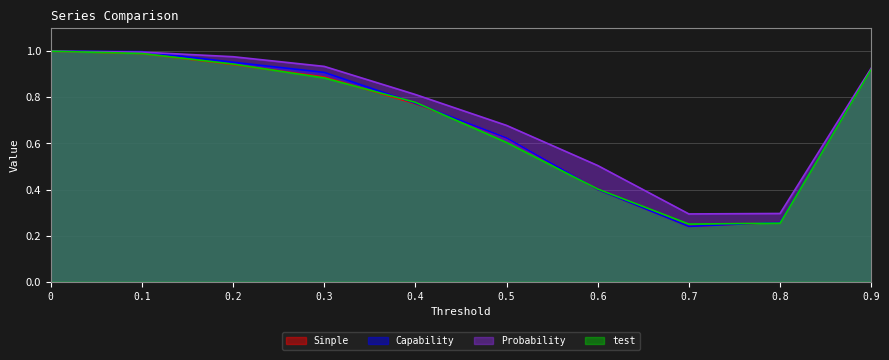

How many categories are shown in the chart?

10